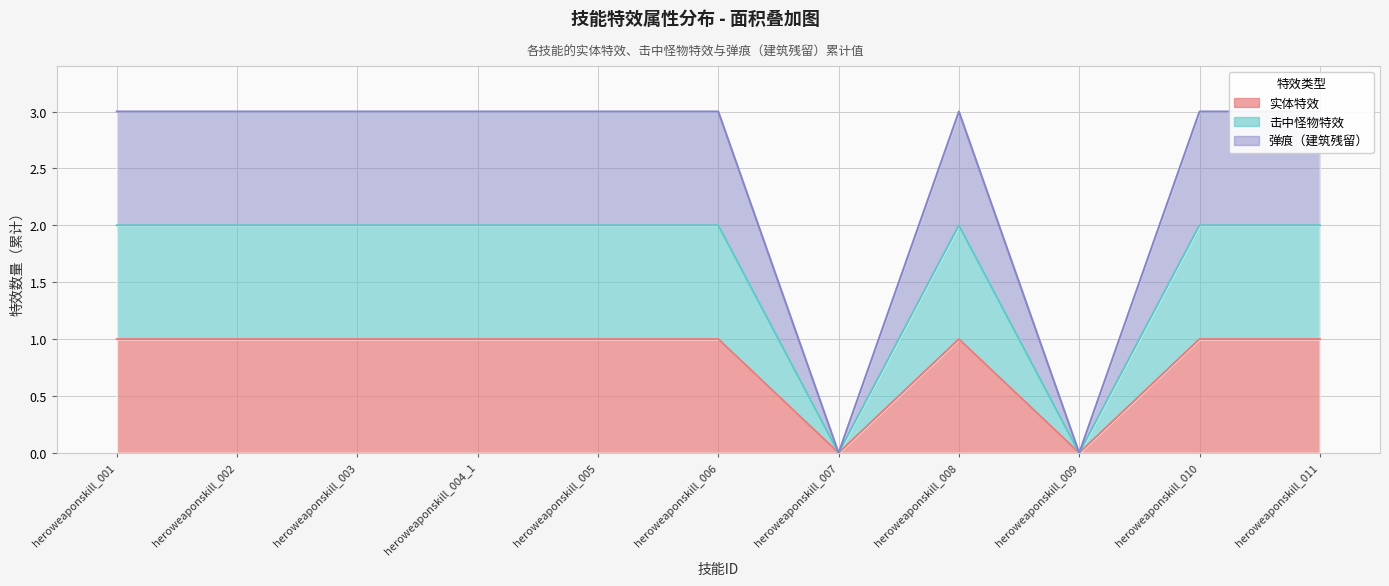

How many 实体特效 values are between 1 and 2?

9